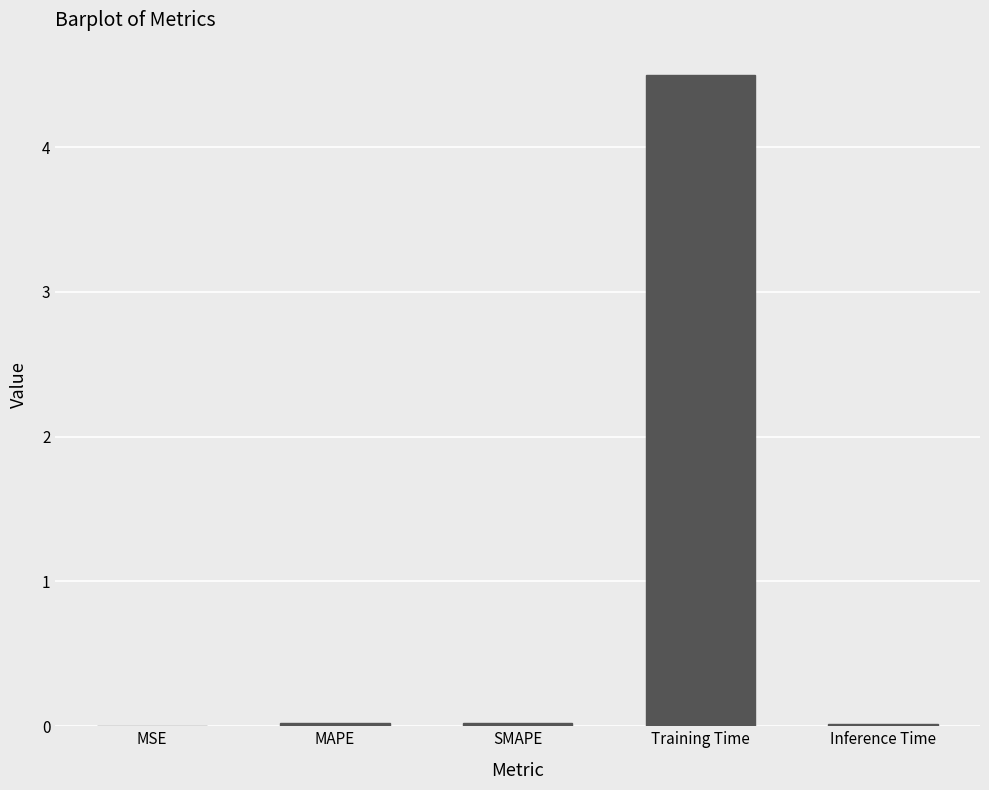

What is the sum of all values?

4.6